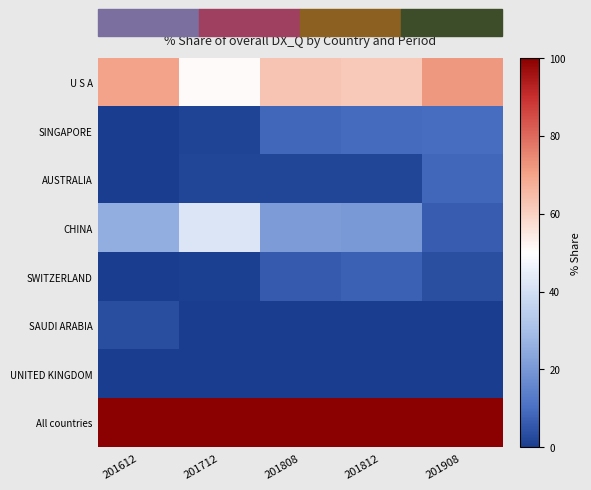

Between 201712 and 201808, which series saw the biggest shift?

CHINA